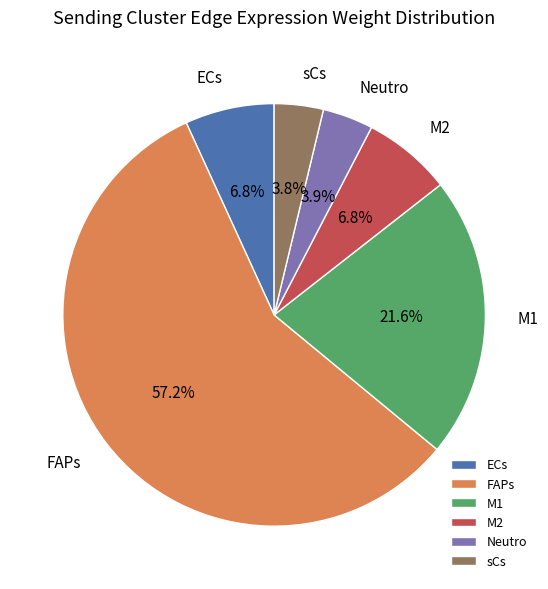

Between FAPs and M1, which is larger?

FAPs